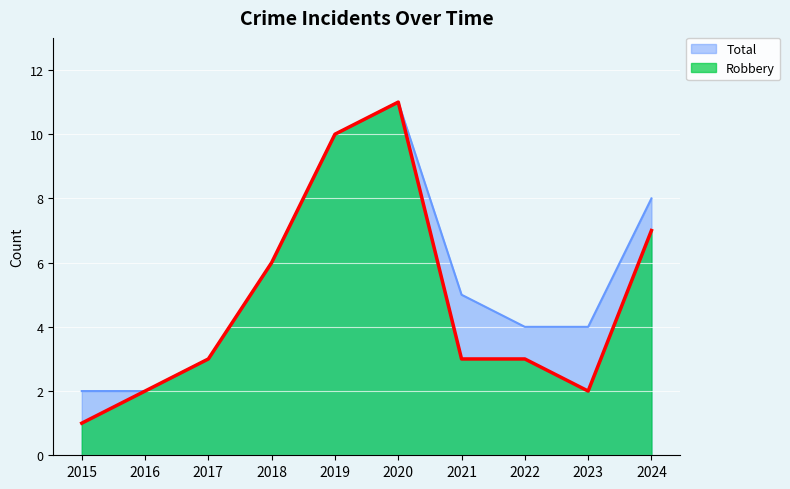

What is the sum of all Total values?

55